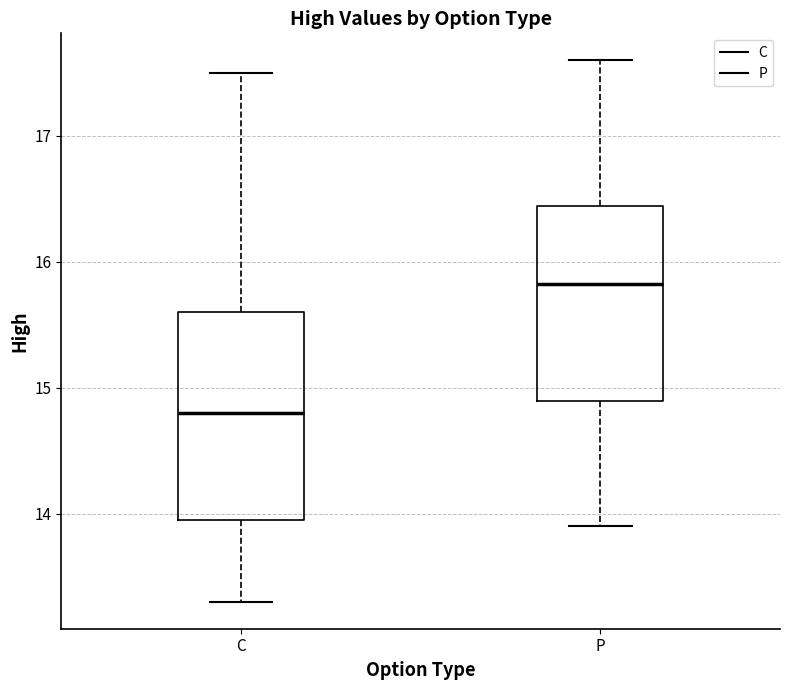

Reading left to right, read every box against the y-axis: the position of its median line, the range the box covers, and the ends of its whiskers. The values are not printed on the chart, so give them approximately, as read against the axis.

C: median 14.8, box 14.0 to 15.6, whiskers 13.3 to 17.5
P: median 15.8, box 14.9 to 16.4, whiskers 13.9 to 17.6